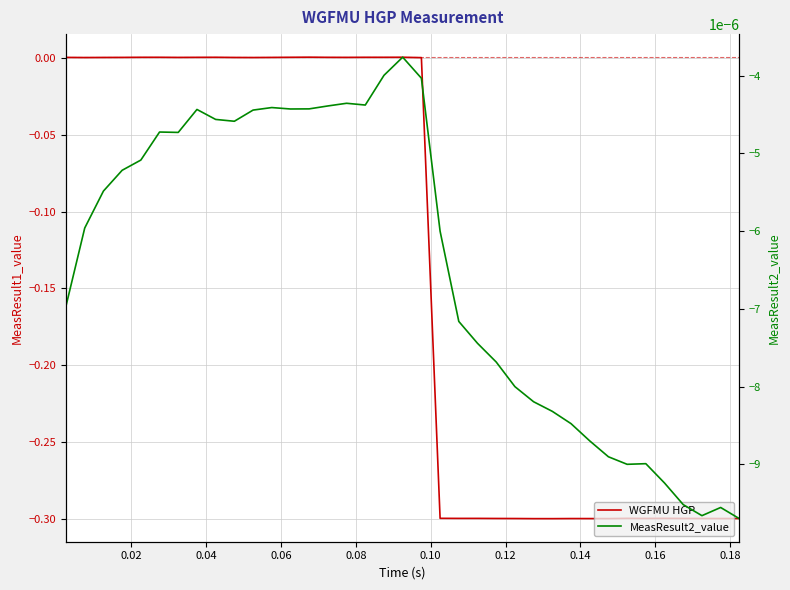

Reading right to left, transcribe all the data shown in this chart.

WGFMU HGP: -0.3	-0.3	-0.3	-0.3	-0.3	-0.3	-0.3	-0.3	-0.3	-0.3	-0.3	-0.3	-0.3	-0.3	-0.3	-0.3	-0.3	0.0	0.0	0.0	0.0	0.0	0.0	0.0	0.0	0.0	0.0	0.0	0.0	0.0	0.0	0.0	0.0	0.0	0.0	0.0	0.0
MeasResult2_value: -0.0	-0.0	-0.0	-0.0	-0.0	-0.0	-0.0	-0.0	-0.0	-0.0	-0.0	-0.0	-0.0	-0.0	-0.0	-0.0	-0.0	-0.0	-0.0	-0.0	-0.0	-0.0	-0.0	-0.0	-0.0	-0.0	-0.0	-0.0	-0.0	-0.0	-0.0	-0.0	-0.0	-0.0	-0.0	-0.0	-0.0